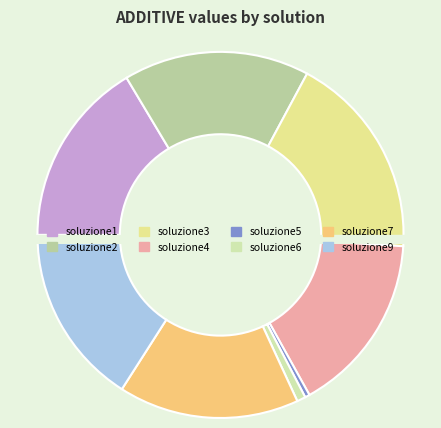

Which has a higher value, soluzione1 or soluzione7?

soluzione1